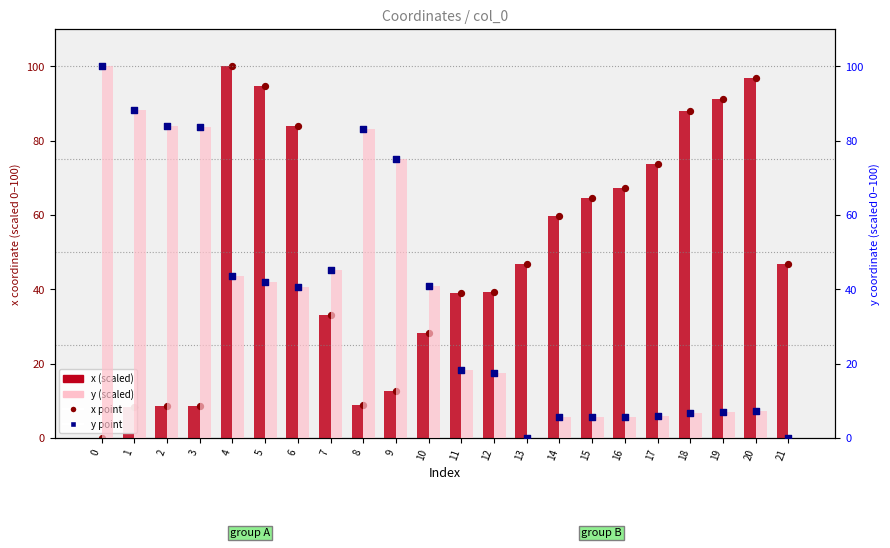

Which series contains the highest Y value?

x (scaled)